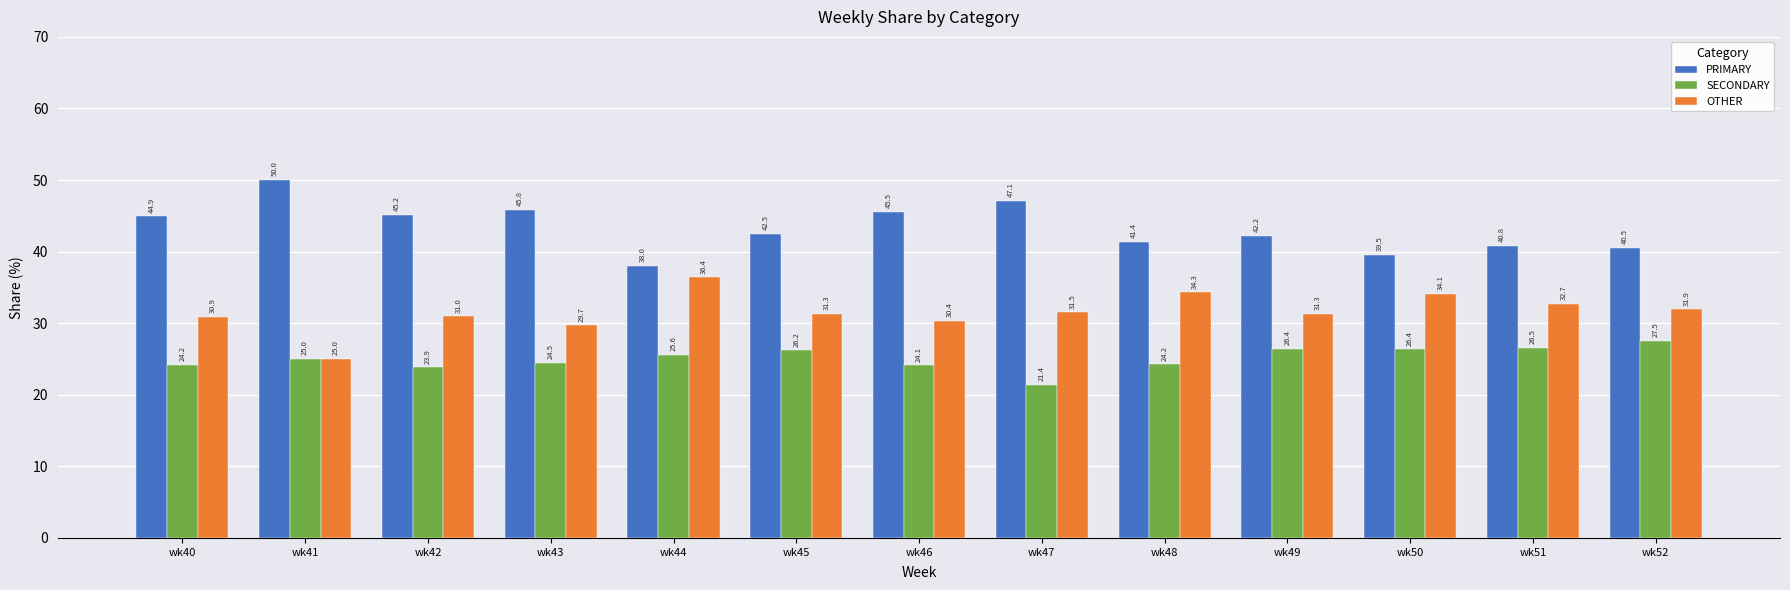

Is it true that SECONDARY equals 25.0 at wk41?

True